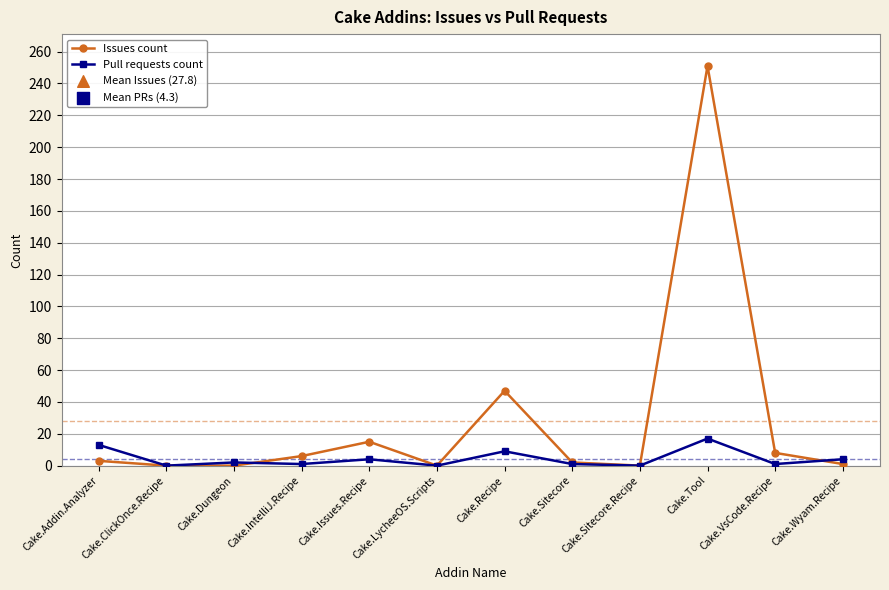

Is the value of Pull requests count at Cake.Wyam.Recipe greater than the value of Issues count at Cake.Recipe?

No